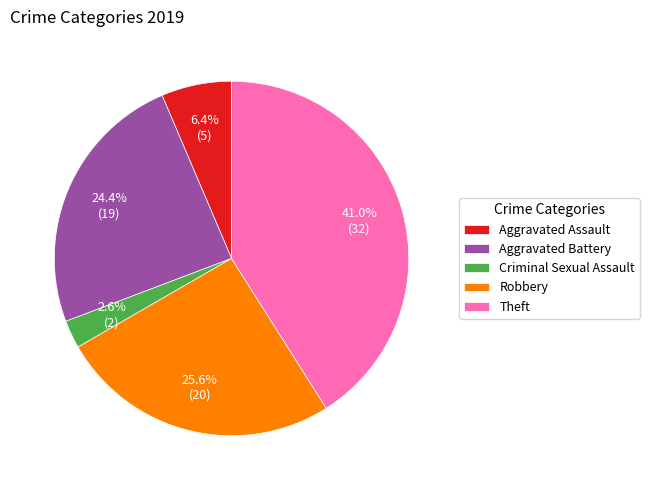

Which slice is the largest?

Theft